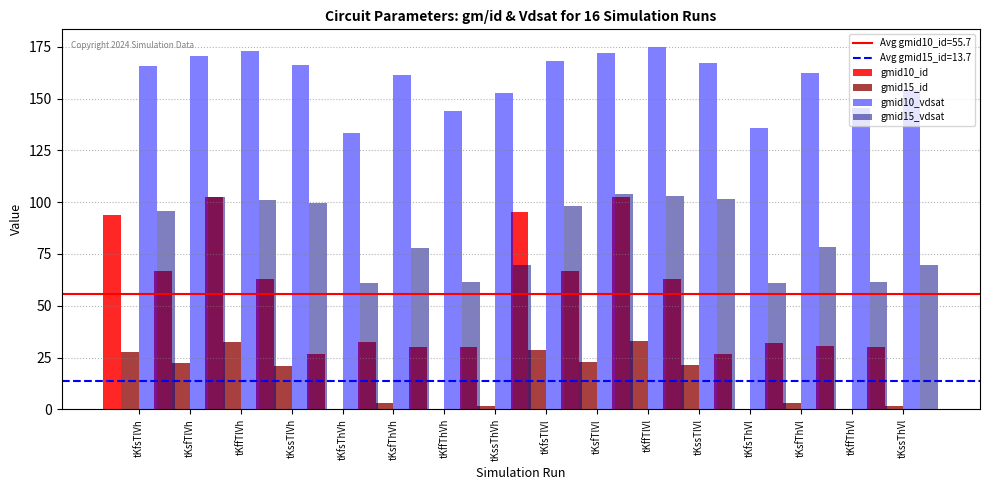

What is the value of the gmid15_id bar at the 8th from the left?

1.6